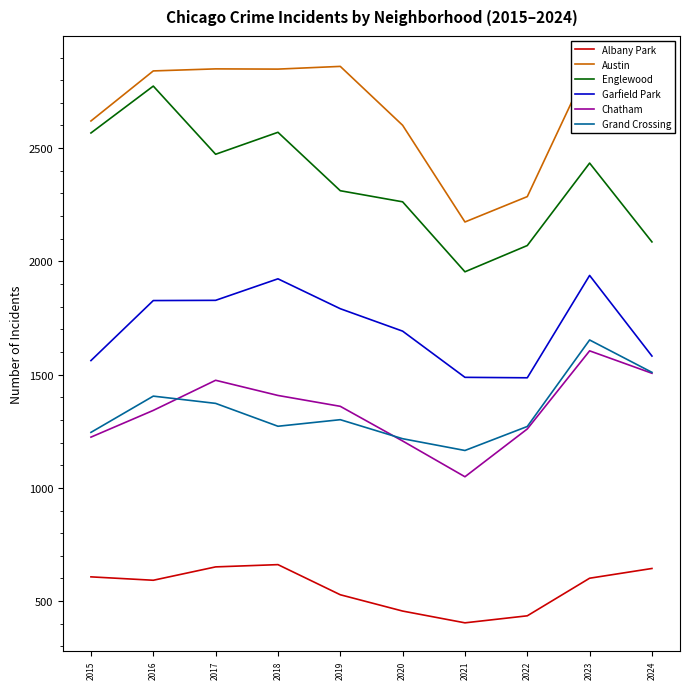

Is it true that Garfield Park equals 1828 at 2017?

True